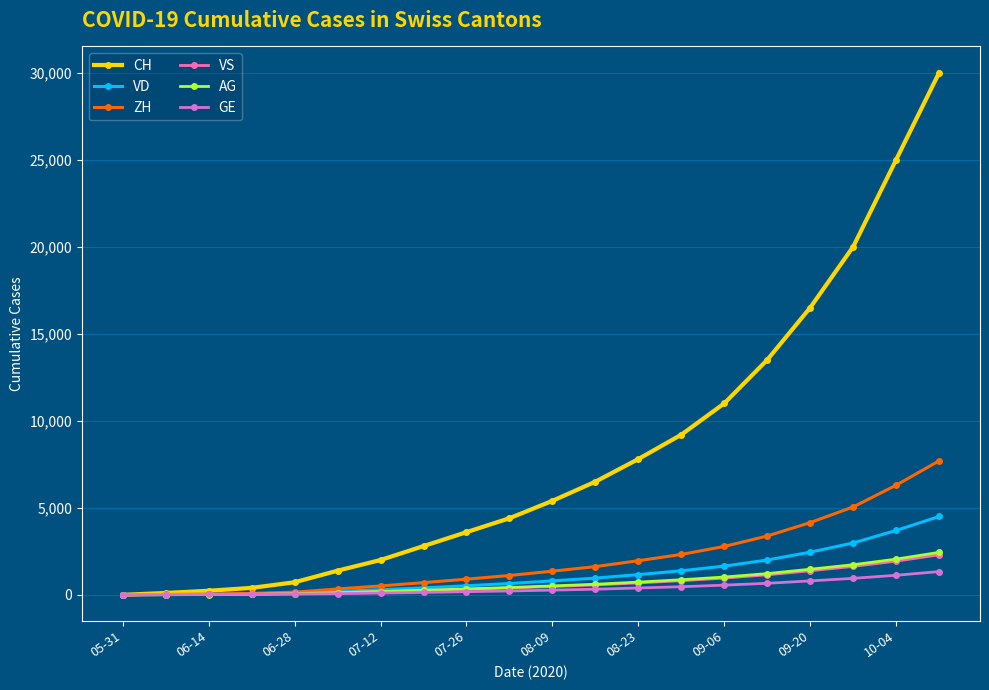

What is the difference between the maximum and minimum values in the ZH series?

7700